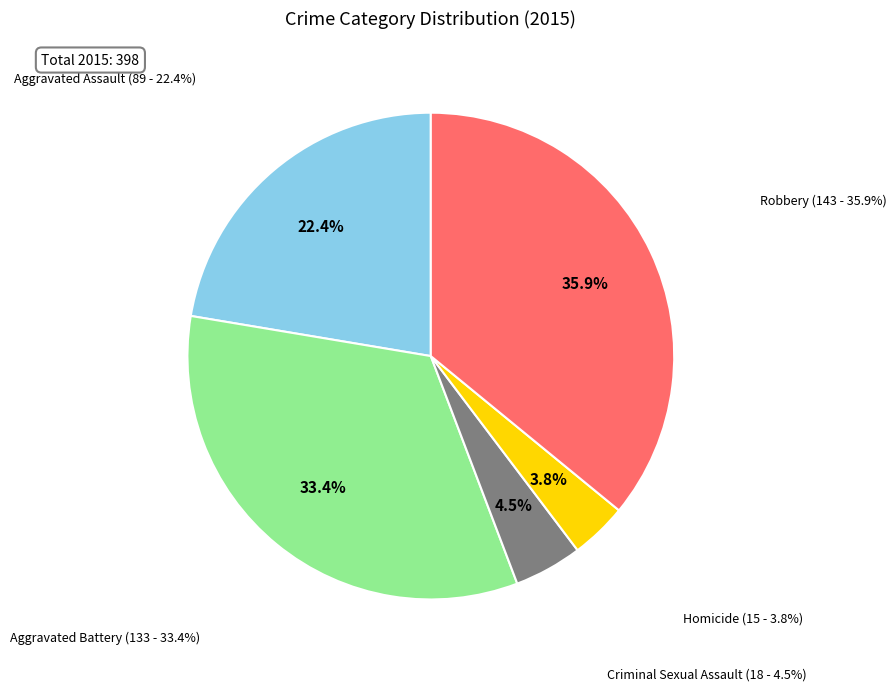

Is the sum of Robbery and Aggravated Assault greater than half?

Yes